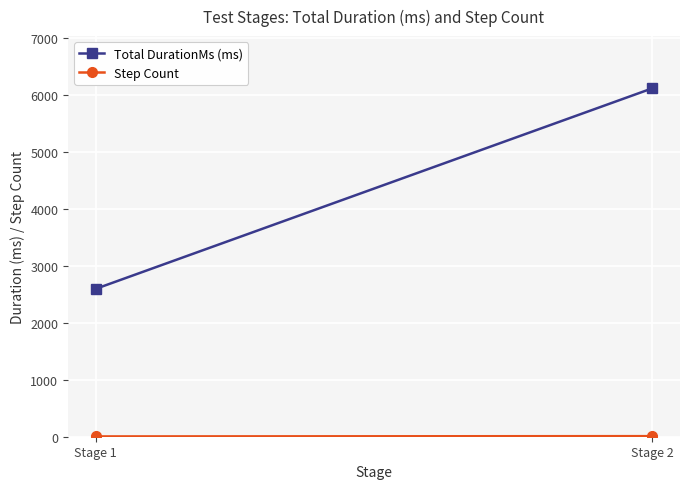

Where does the Total DurationMs (ms) series first go above 6120?

Stage 2